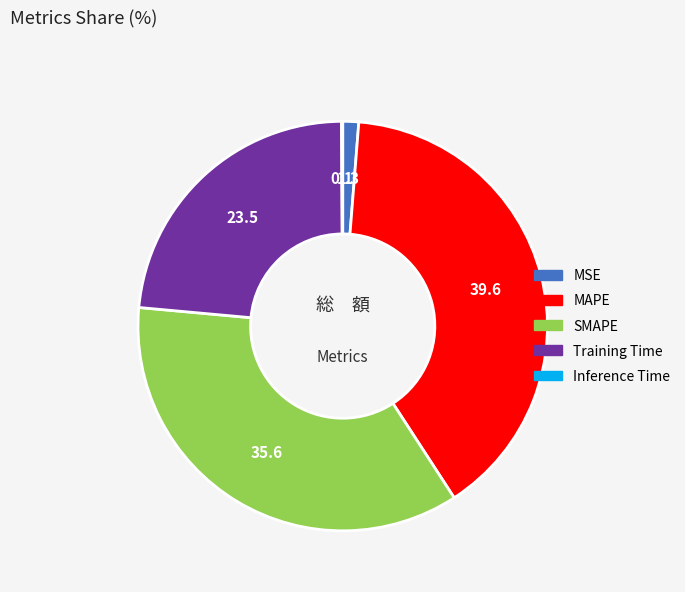

Which slice is the largest?

MAPE